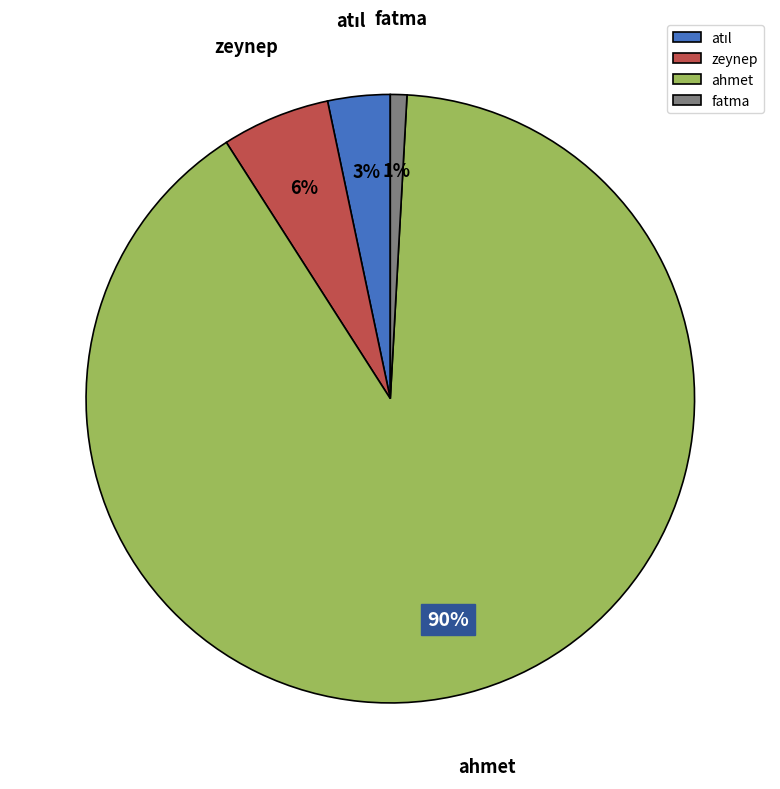

Is it true that fatma is 1% of the pie?

True